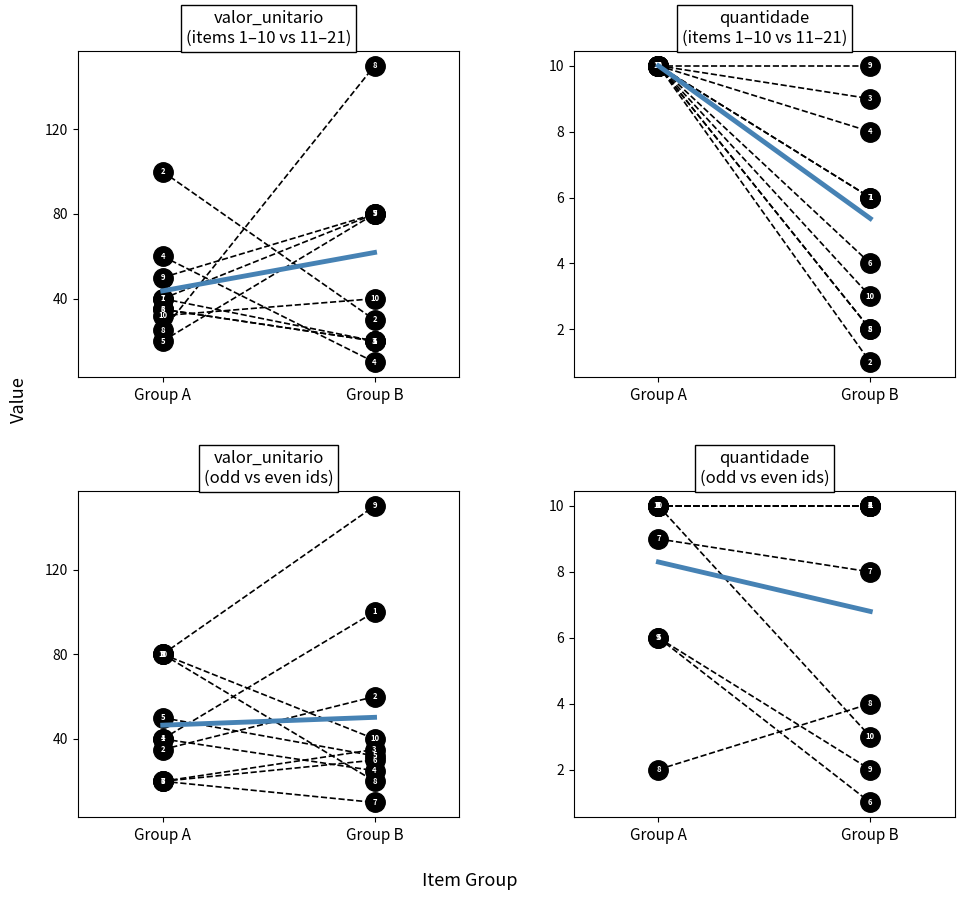

What is the value of the 1st point from the left?

8.3